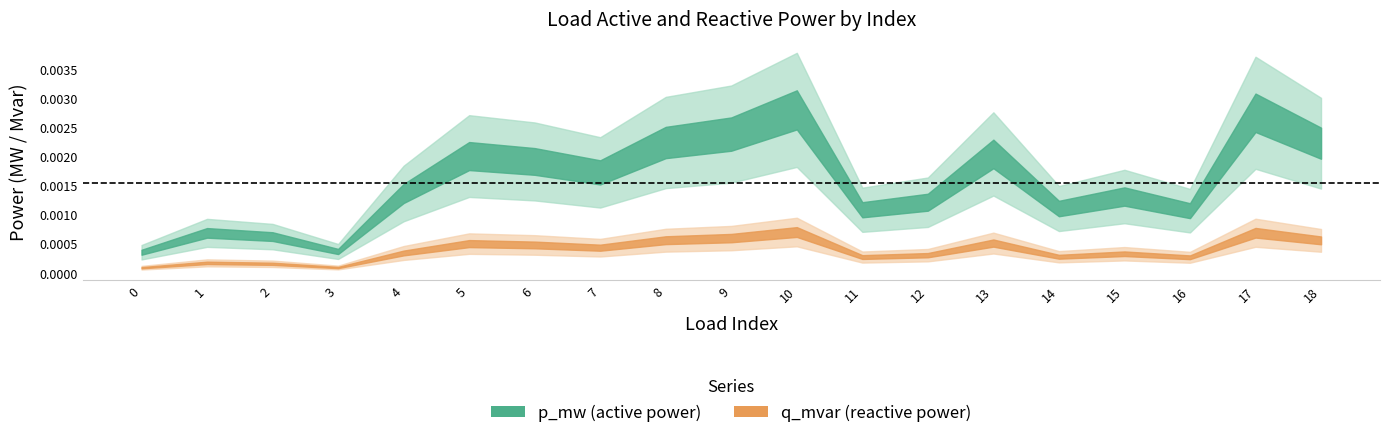

Count the q_mvar values in the range 0 to 1.

19